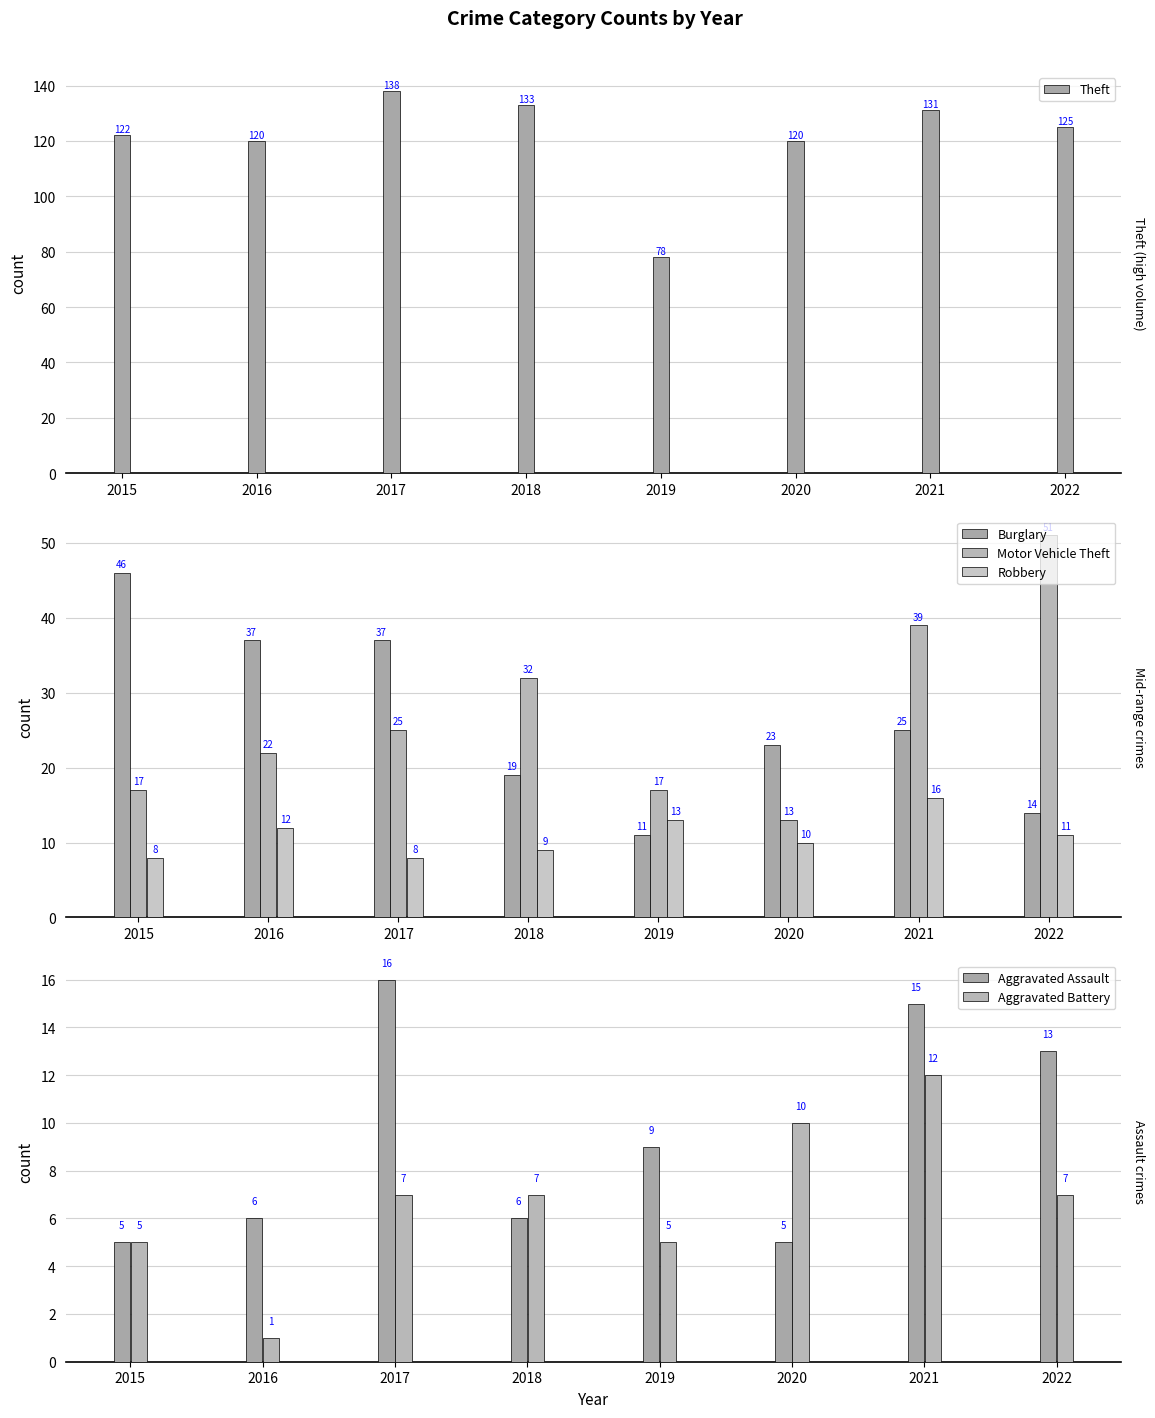

Rank the categories by Theft value from highest to lowest.

2017, 2018, 2021, 2022, 2015, 2016, 2020, 2019